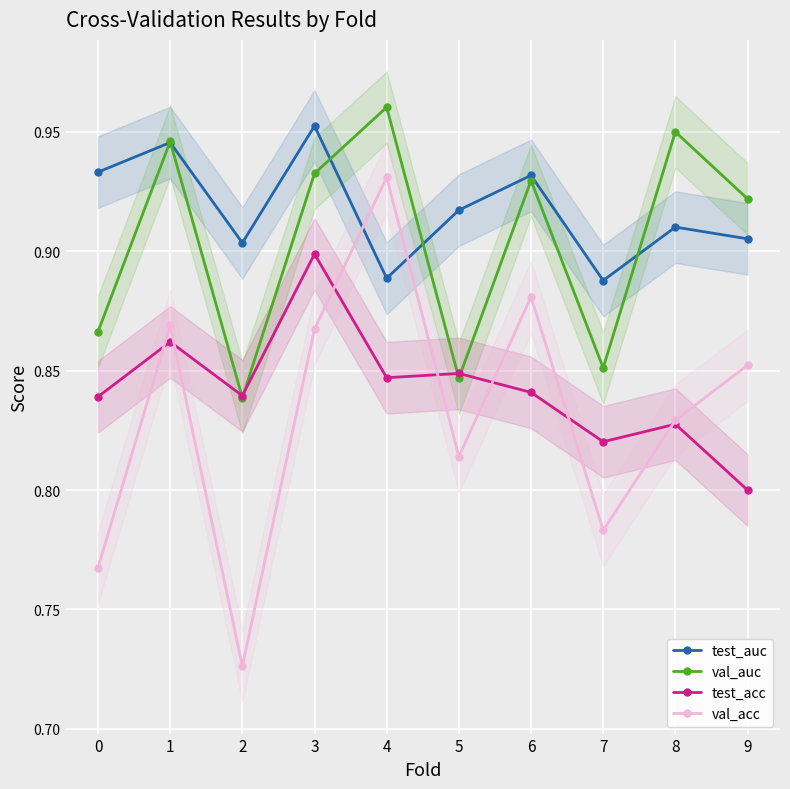

Reading left to right, transcribe all the data shown in this chart.

test_auc: 0.9	0.9	0.9	1.0	0.9	0.9	0.9	0.9	0.9	0.9
val_auc: 0.9	0.9	0.8	0.9	1.0	0.8	0.9	0.9	1.0	0.9
test_acc: 0.8	0.9	0.8	0.9	0.8	0.8	0.8	0.8	0.8	0.8
val_acc: 0.8	0.9	0.7	0.9	0.9	0.8	0.9	0.8	0.8	0.9